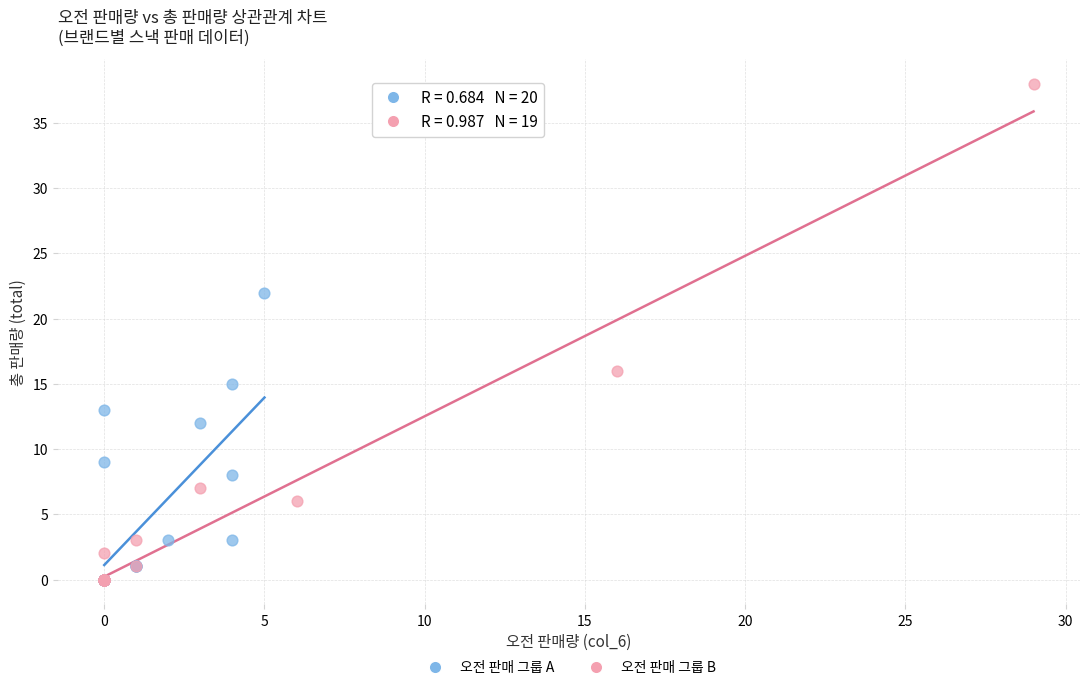

Which series has the widest spread of Y values?

오전 판매 그룹 B